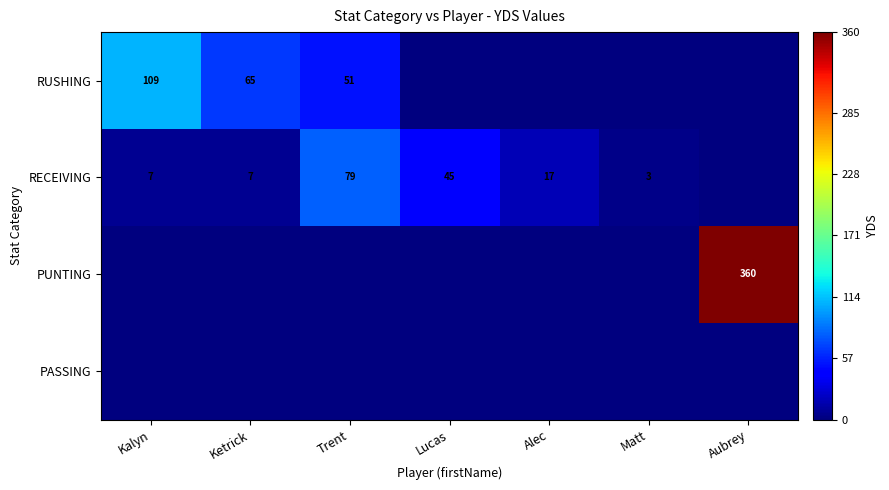

Is it true that RECEIVING equals 7 at Kalyn?

True